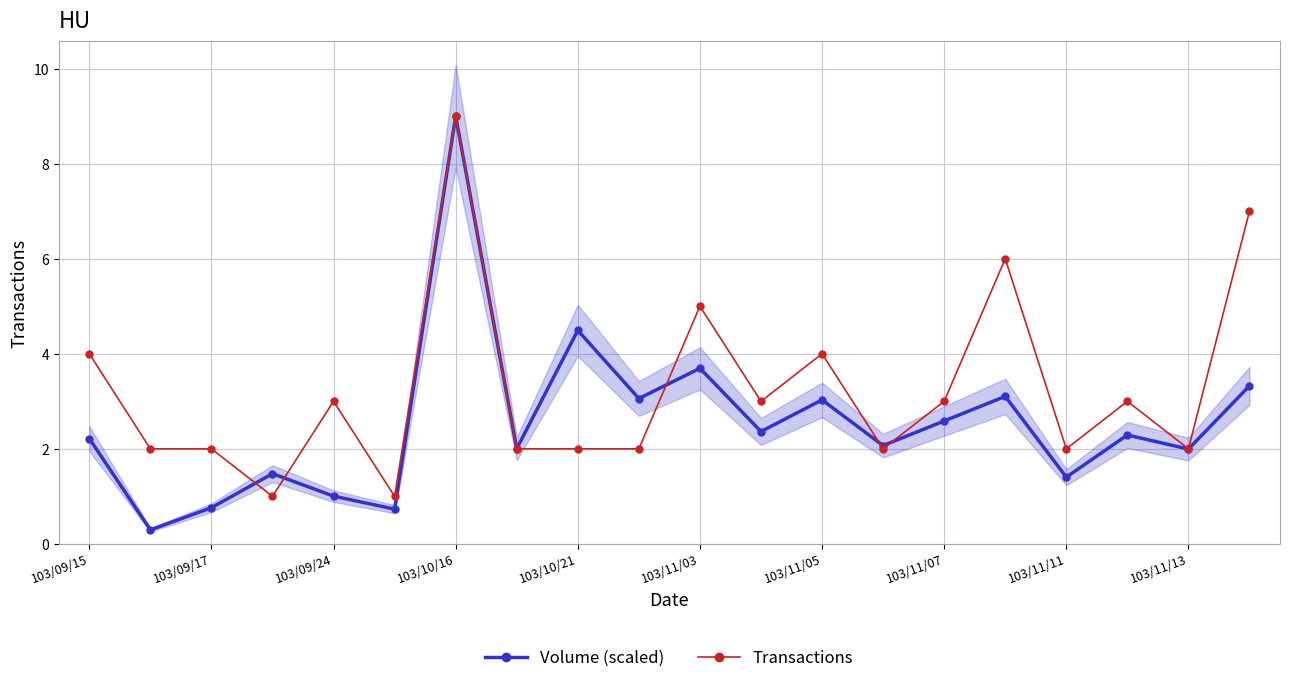

What is the lowest value of the Volume (scaled) series?

0.3